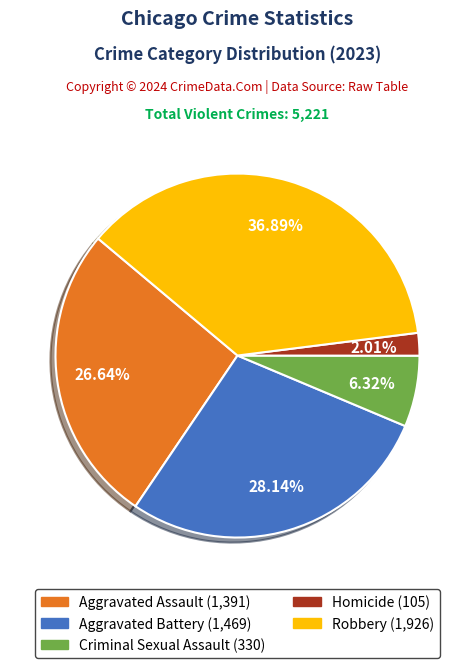

Rank the categories by value from lowest to highest.

Homicide, Criminal Sexual Assault, Aggravated Assault, Aggravated Battery, Robbery